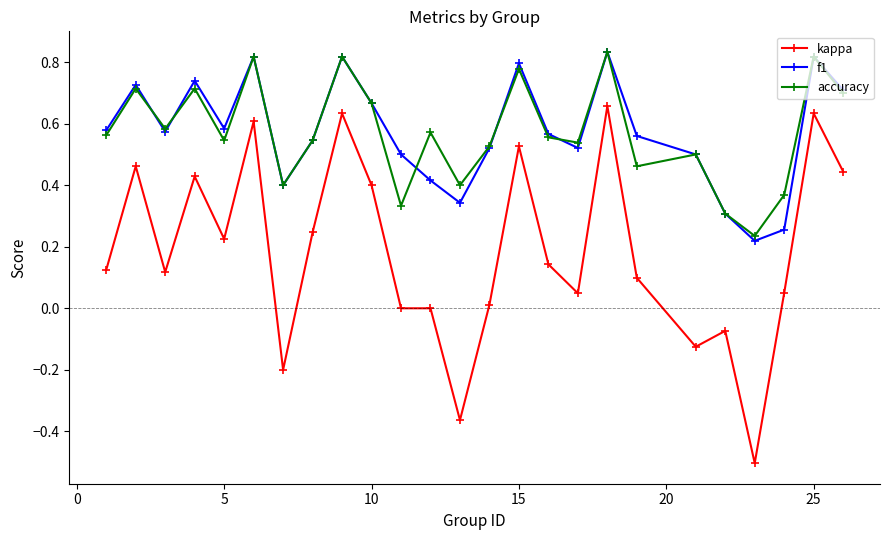

True or false: accuracy and kappa intersect in this chart.

False